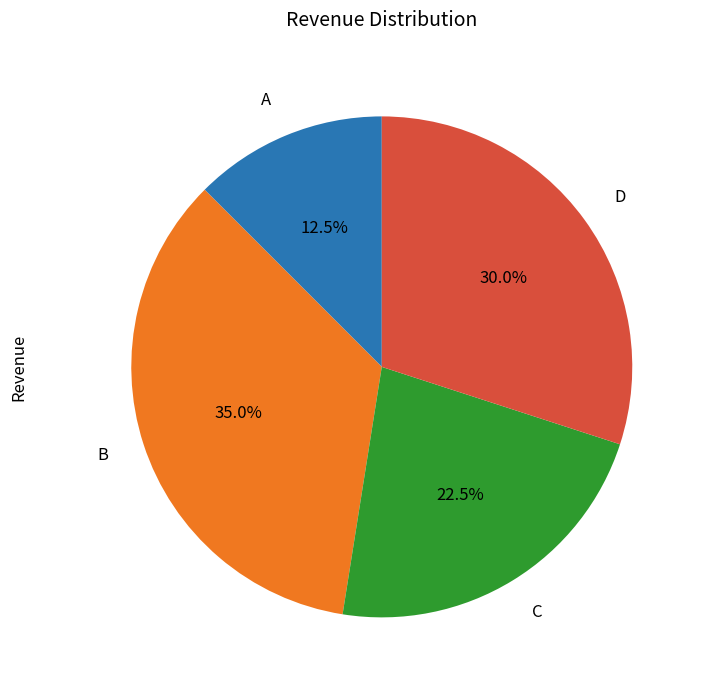

To the nearest percent, what is the difference between the largest and smallest slice percentages?

22%